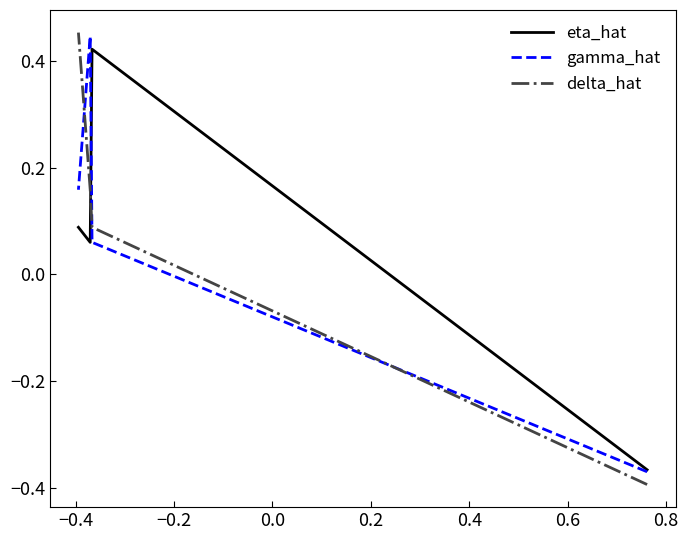

Is the value of delta_hat at −0.6 greater than the value of eta_hat at −0.6?

No